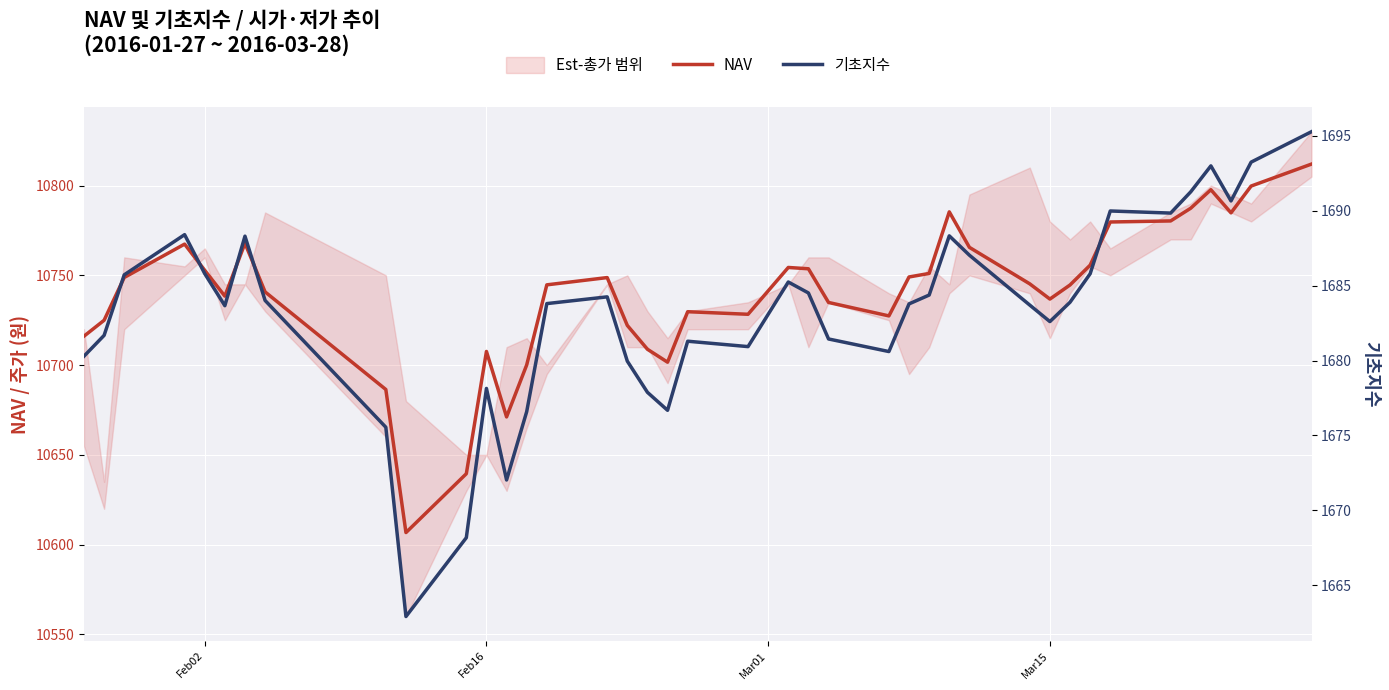

Rank the series by their average value, from highest to lowest.

NAV, 기초지수